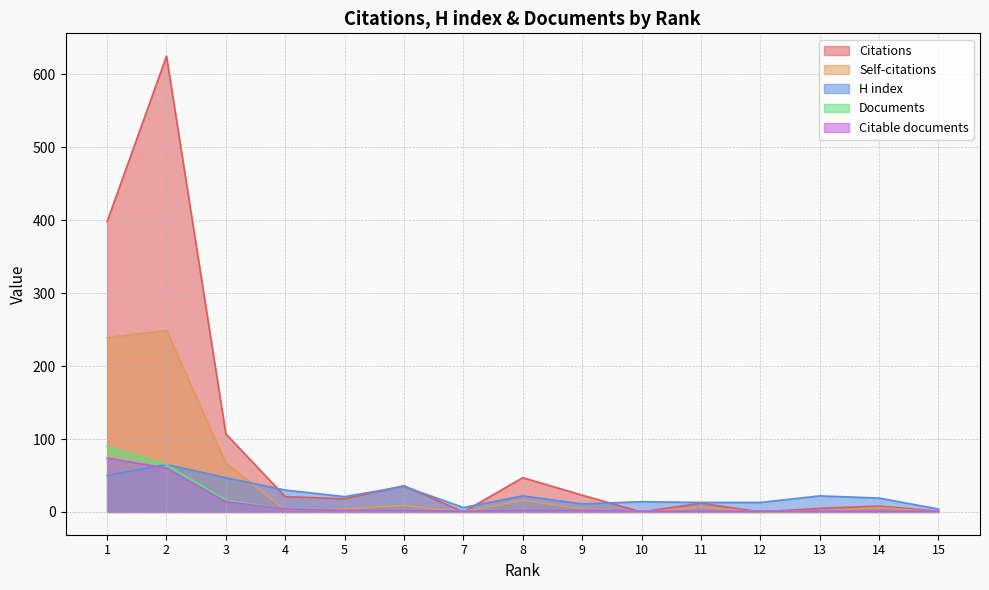

Which series ends up on top after the final intersection of Self-citations and H index?

H index